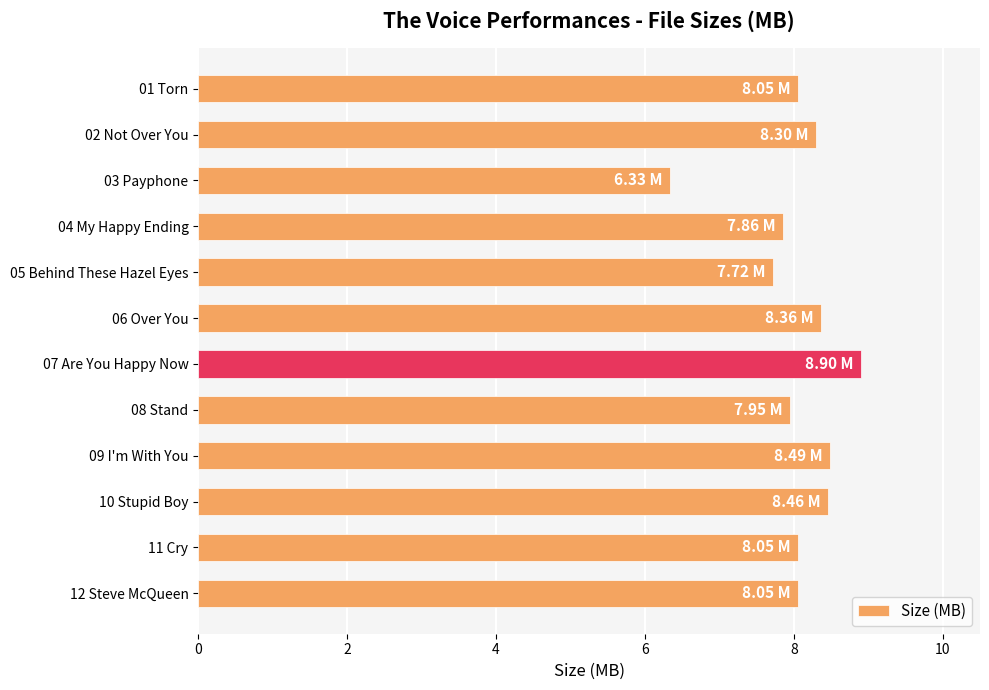

What is the sum of the values at 09 I'm With You and 07 Are You Happy Now?

17.4